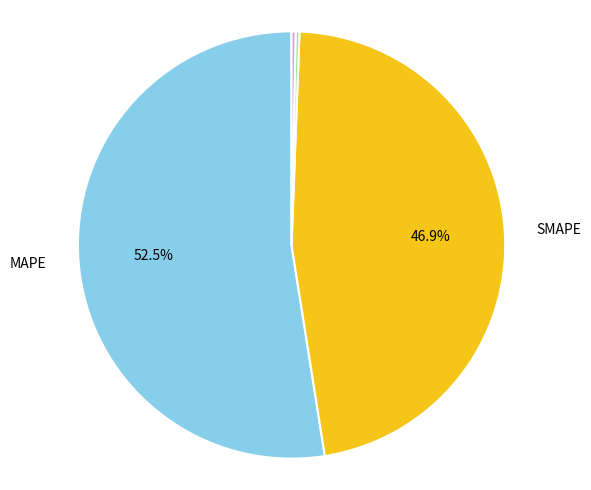

Is there a majority slice in this chart?

Yes